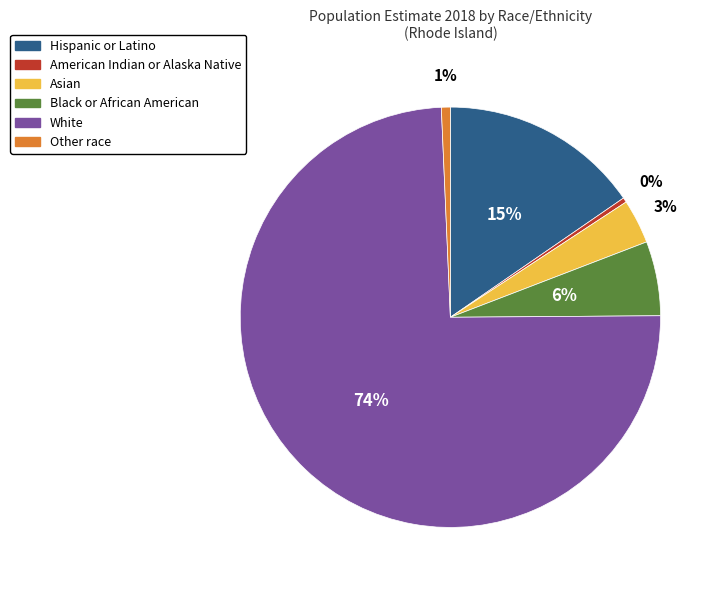

Between Black or African American and Asian, which is larger?

Black or African American